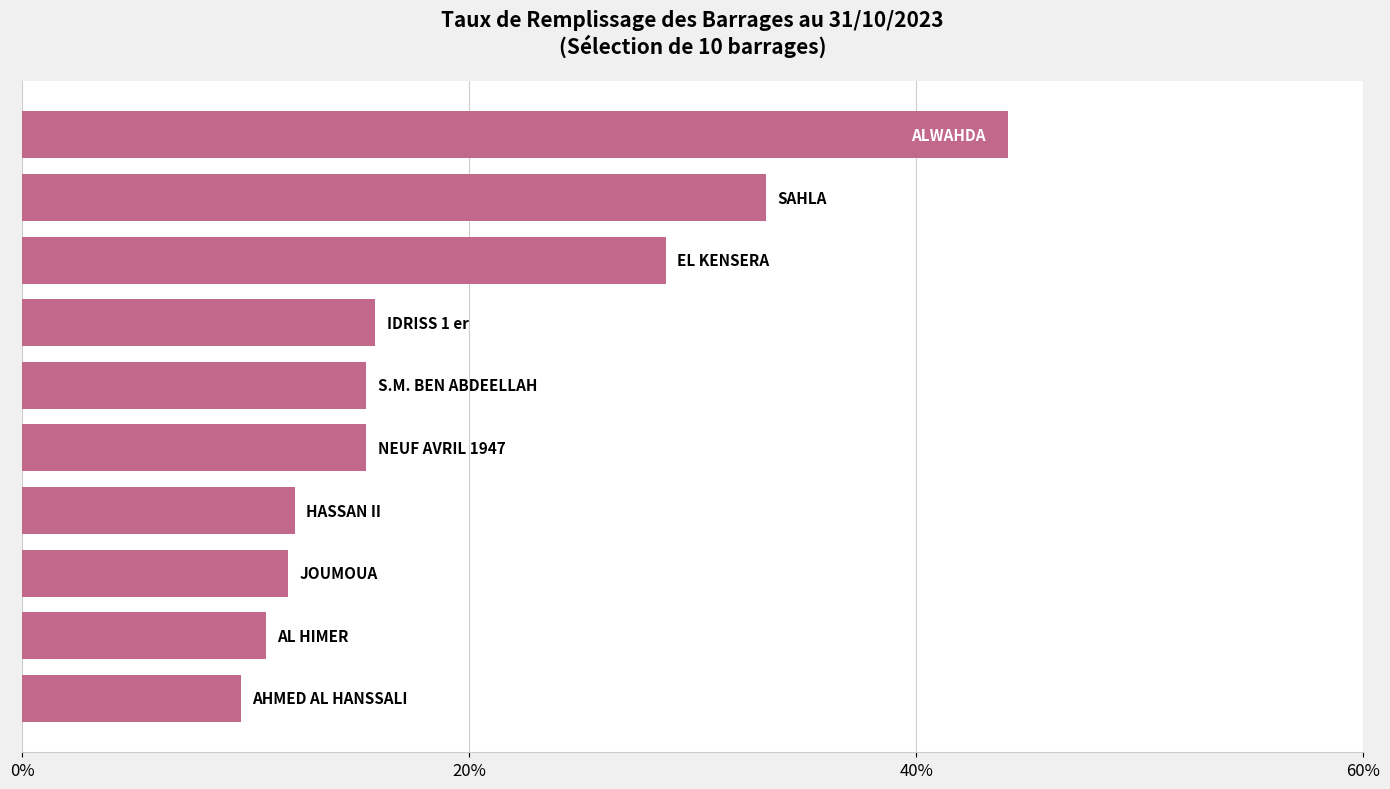

Count the number of values greater than 15.

6